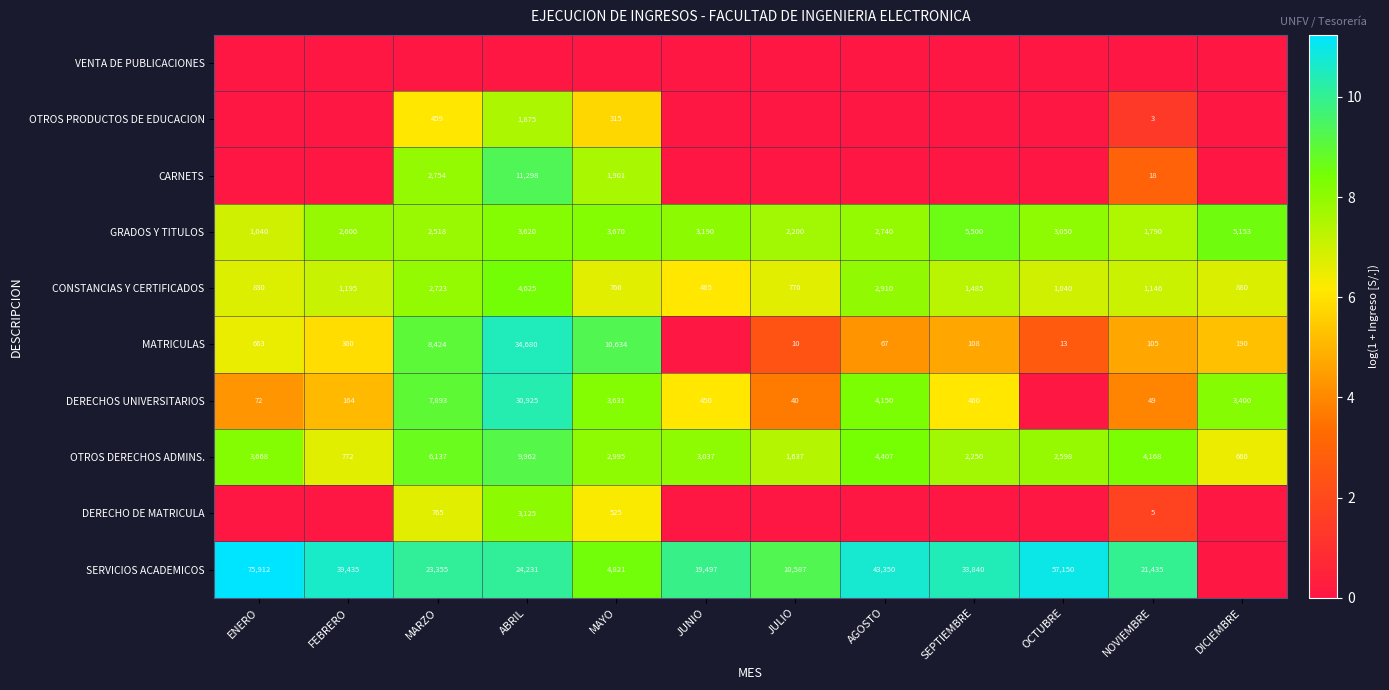

What is the total value across all series at MARZO?

73.2